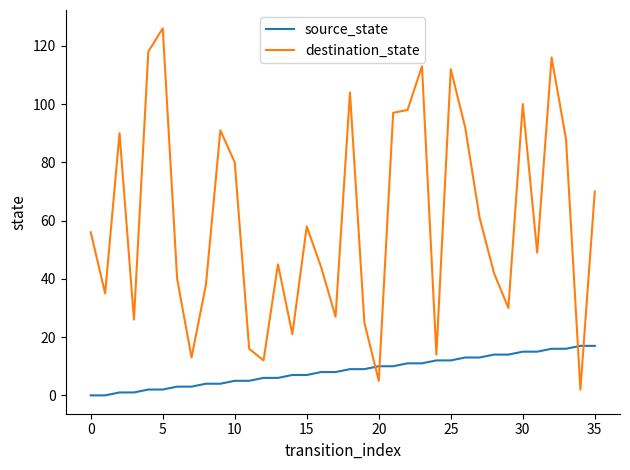

Which series has the largest total across all categories?

destination_state